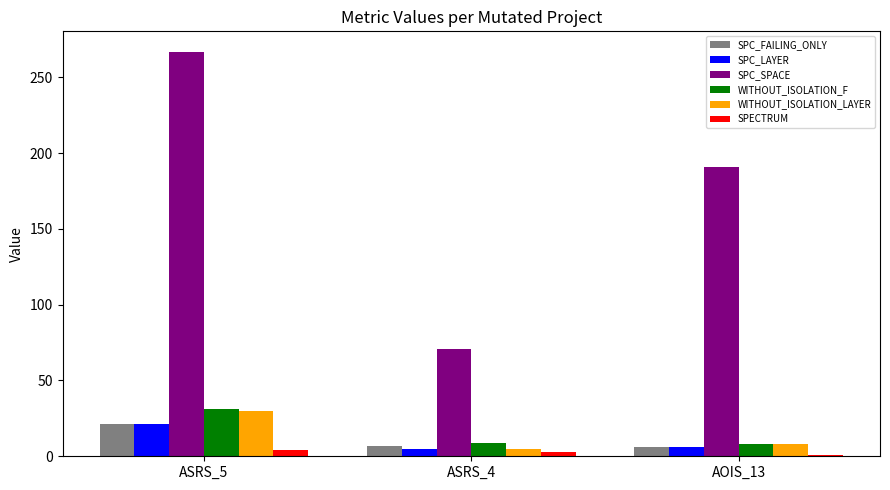

What is the label of the 1st bar from the left?

ASRS_5